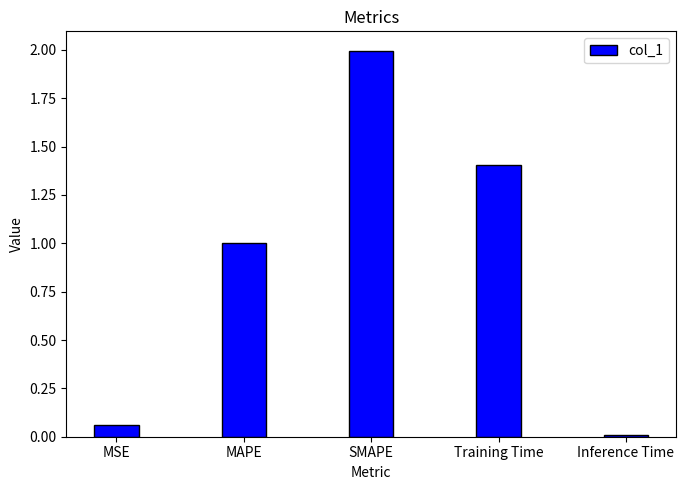

What is the label of the 2nd bar from the right?

Training Time